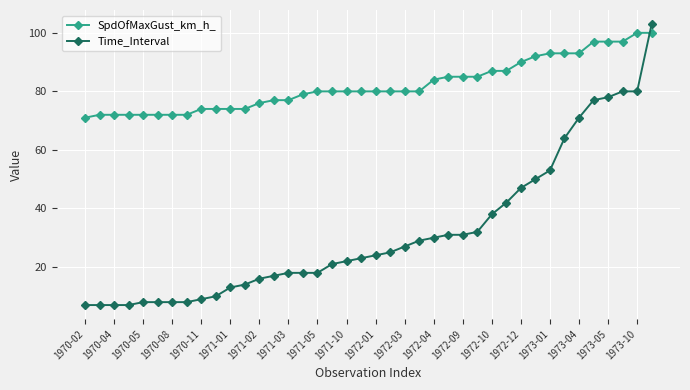

What is the maximum value shown in the chart?

103